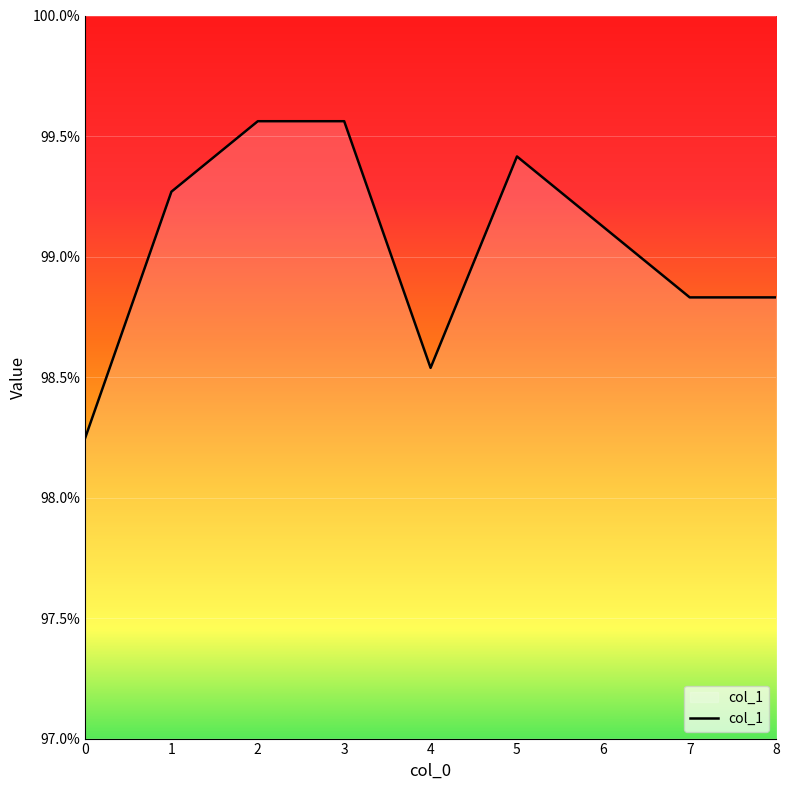

Does the chart have visible grid lines?

Yes